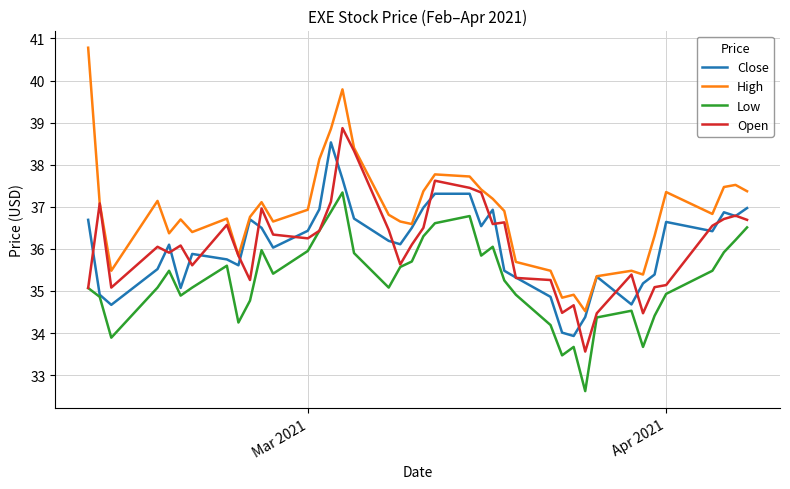

True or false: High and Low cross at least once.

False